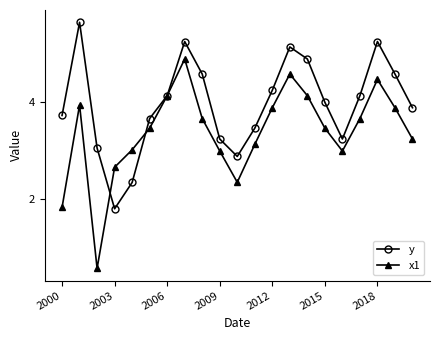

What is the lowest value of the y series?

1.8